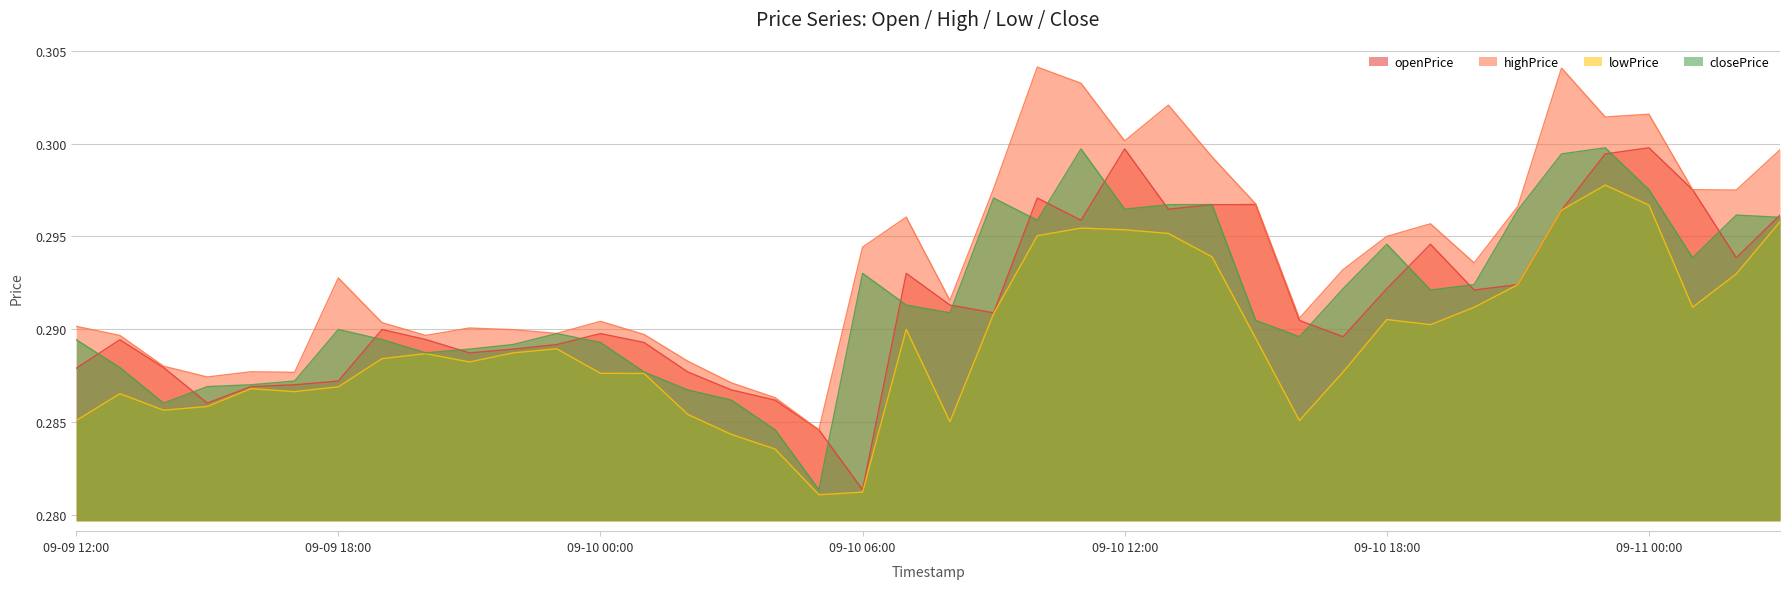

True or false: closePrice has a value of 0.3 at 2023-09-10 07:00.

True